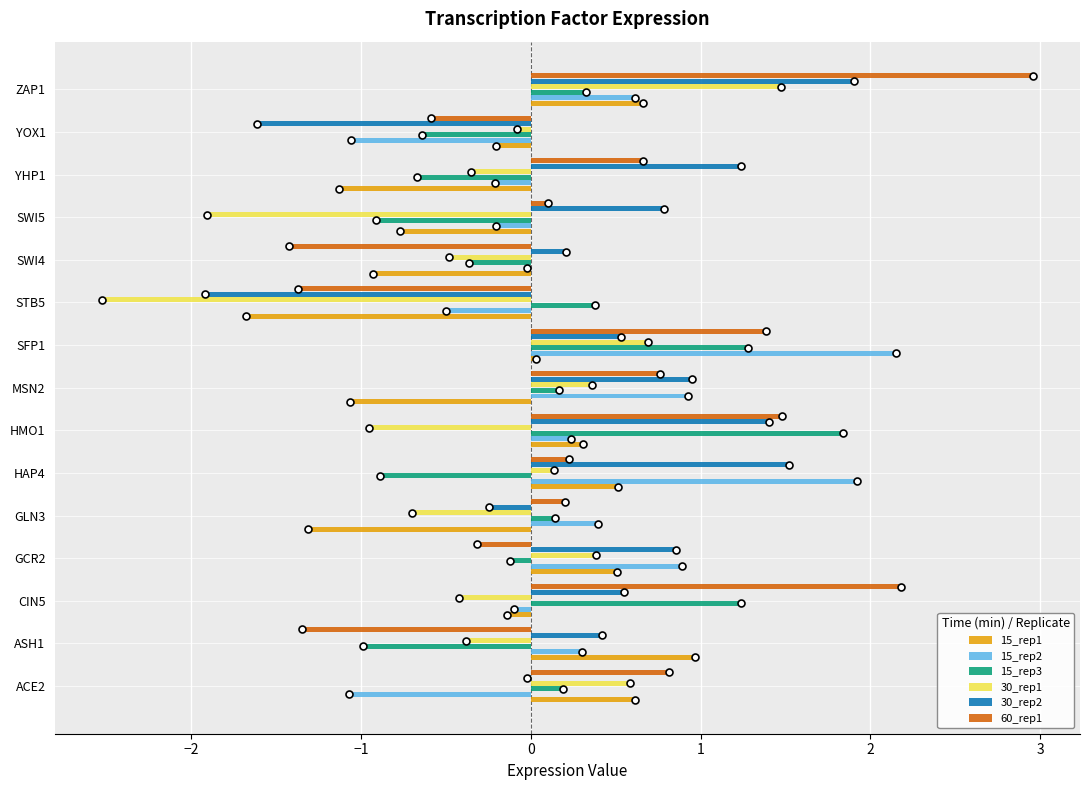

Which series has the largest total across all categories?

30_rep2